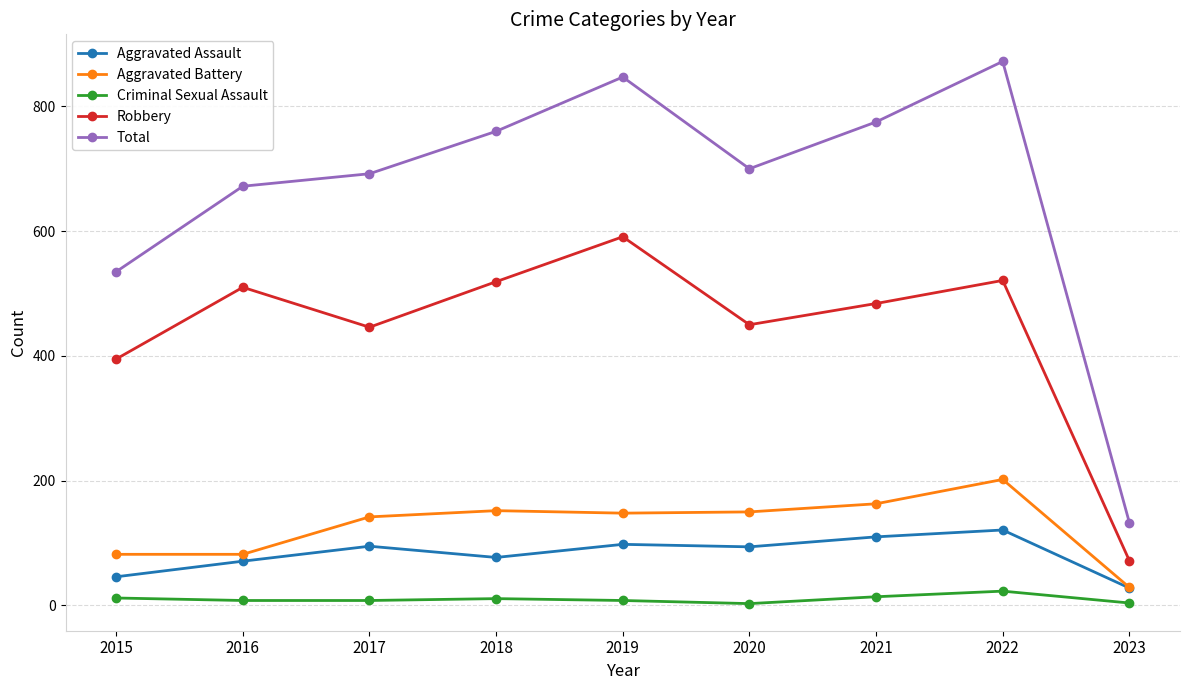

Which series has the widest spread of values?

Total